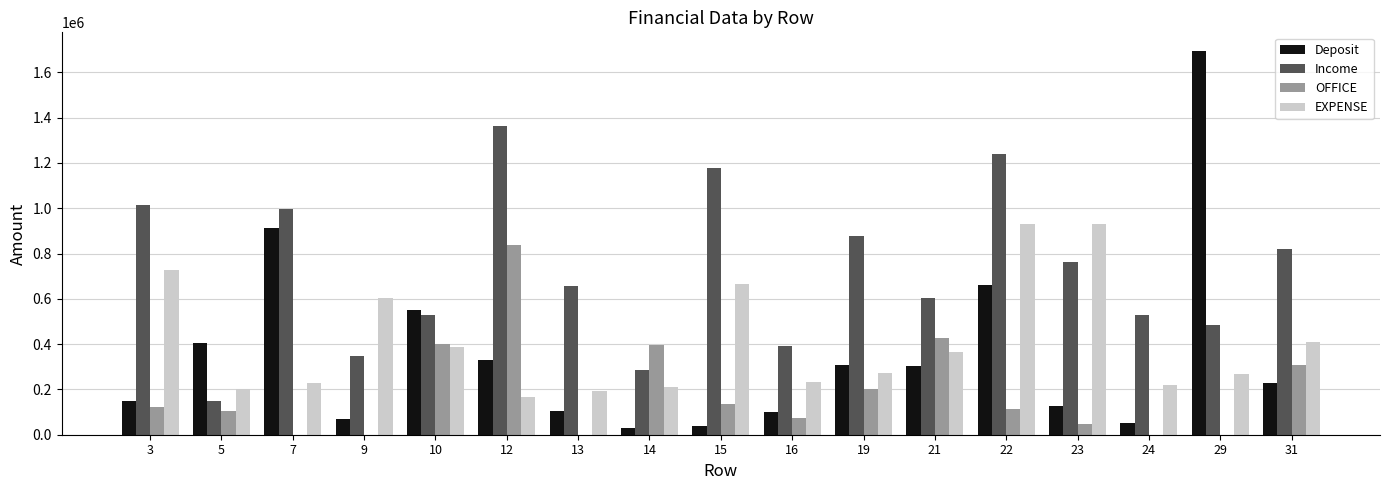

What is the maximum value for OFFICE?

838550